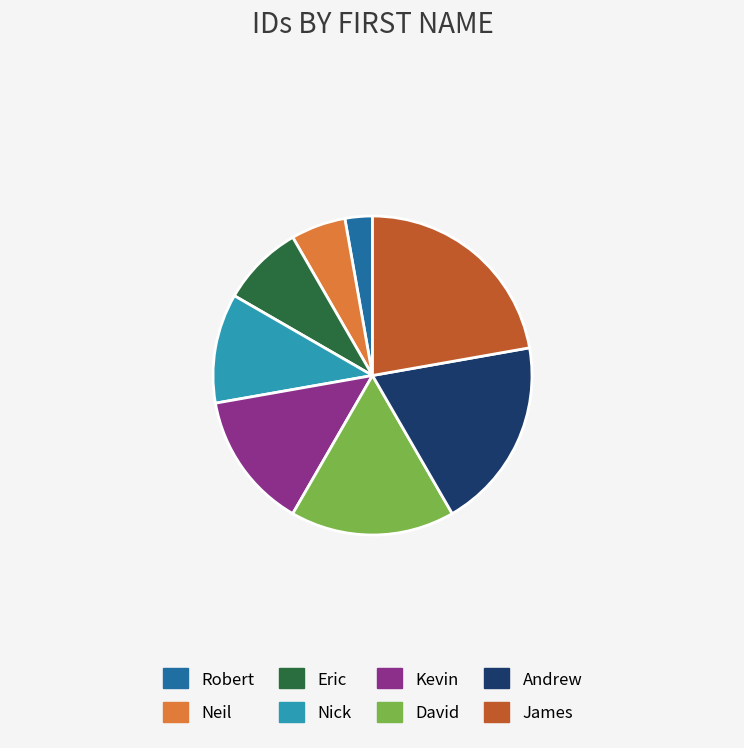

Count the number of slices in the pie.

8